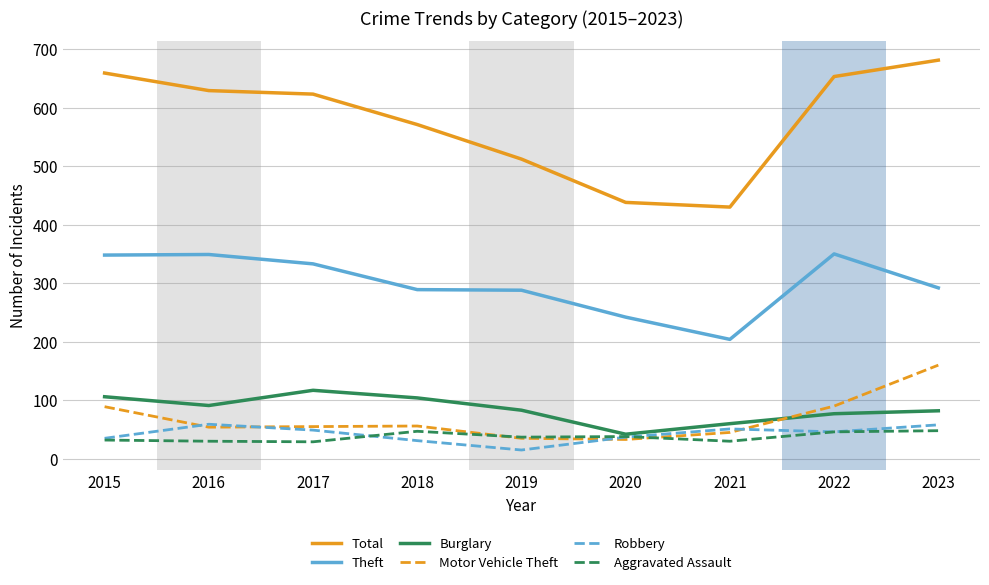

How many lines are shown in the chart?

6